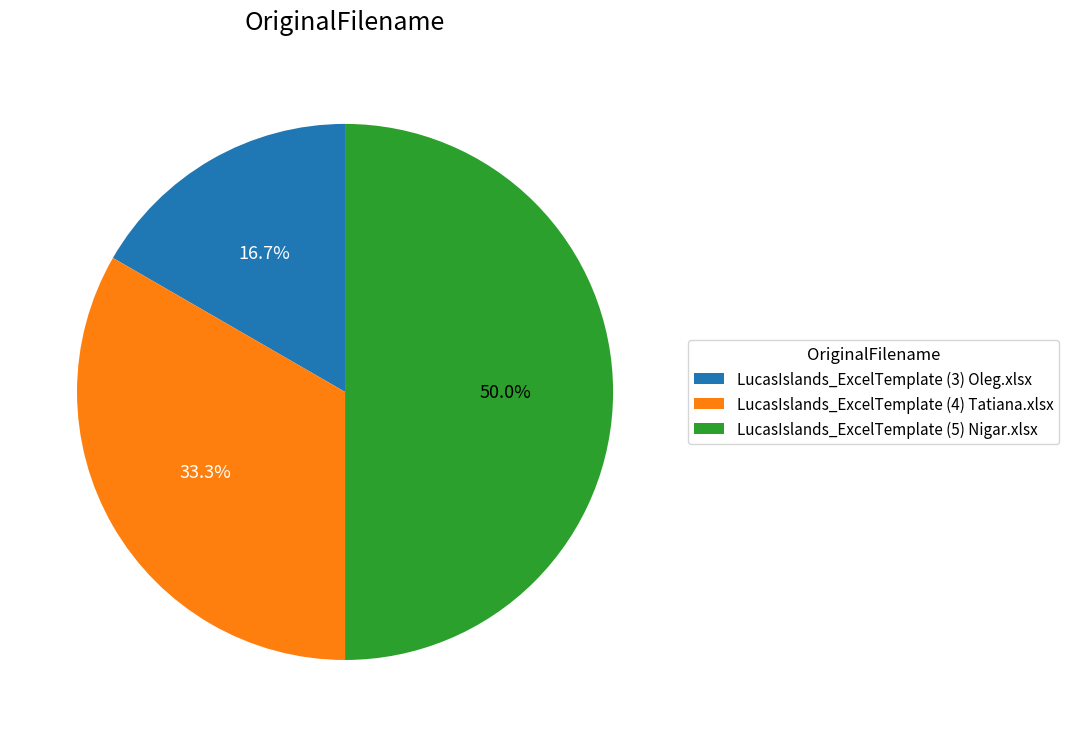

How many slices are in this pie chart?

3